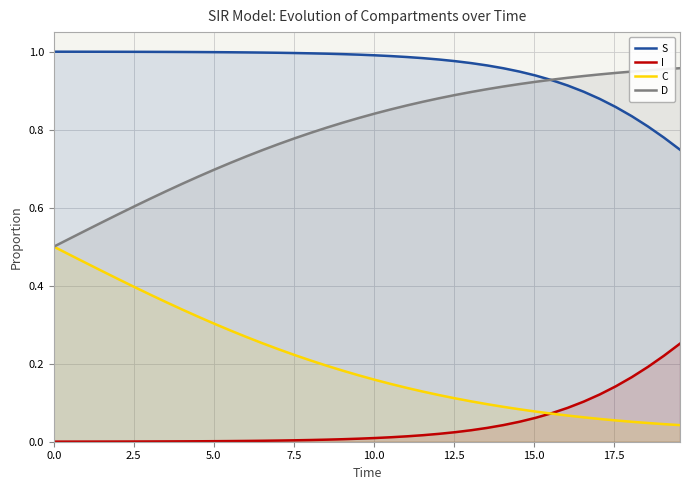

Reading left to right, list all the values displayed in this chart.

S: 1.0	1.0	1.0	1.0	1.0	1.0	1.0	1.0	1.0	1.0	1.0	1.0	1.0	1.0	1.0	1.0	1.0	1.0	1.0	1.0	1.0	1.0	1.0	1.0	1.0	1.0	1.0	1.0	1.0	0.9	0.9	0.9	0.9	0.9	0.9	0.9	0.8	0.8	0.8	0.7
I: 0.0	0.0	0.0	0.0	0.0	0.0	0.0	0.0	0.0	0.0	0.0	0.0	0.0	0.0	0.0	0.0	0.0	0.0	0.0	0.0	0.0	0.0	0.0	0.0	0.0	0.0	0.0	0.0	0.0	0.1	0.1	0.1	0.1	0.1	0.1	0.1	0.2	0.2	0.2	0.3
C: 0.5	0.5	0.5	0.4	0.4	0.4	0.4	0.4	0.3	0.3	0.3	0.3	0.3	0.3	0.2	0.2	0.2	0.2	0.2	0.2	0.2	0.1	0.1	0.1	0.1	0.1	0.1	0.1	0.1	0.1	0.1	0.1	0.1	0.1	0.1	0.1	0.1	0.0	0.0	0.0
D: 0.5	0.5	0.5	0.6	0.6	0.6	0.6	0.6	0.7	0.7	0.7	0.7	0.7	0.7	0.8	0.8	0.8	0.8	0.8	0.8	0.8	0.9	0.9	0.9	0.9	0.9	0.9	0.9	0.9	0.9	0.9	0.9	0.9	0.9	0.9	0.9	0.9	1.0	1.0	1.0